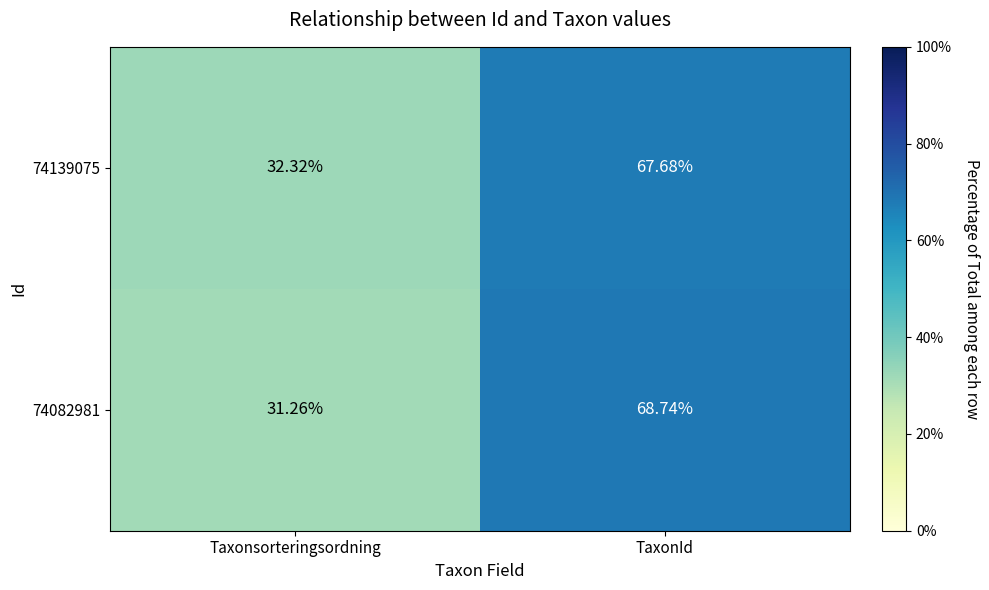

Rank the categories by 74139075 value from highest to lowest.

TaxonId, Taxonsorteringsordning